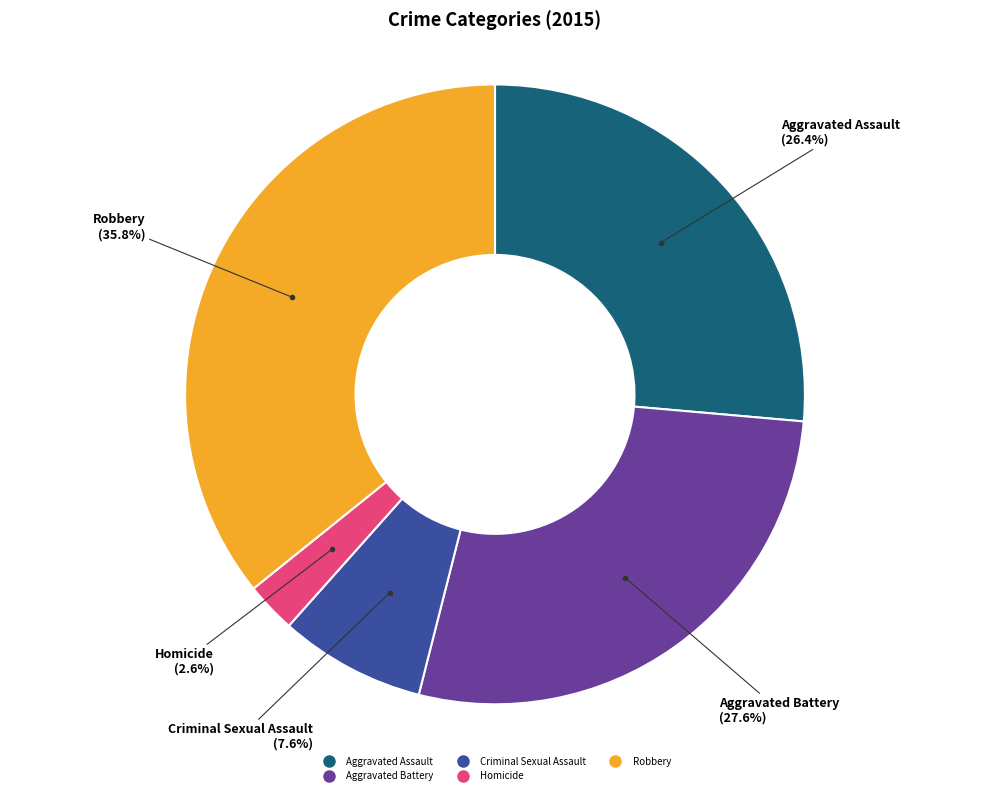

Combined, what portion of the pie is Aggravated Battery and Criminal Sexual Assault?

35.2%